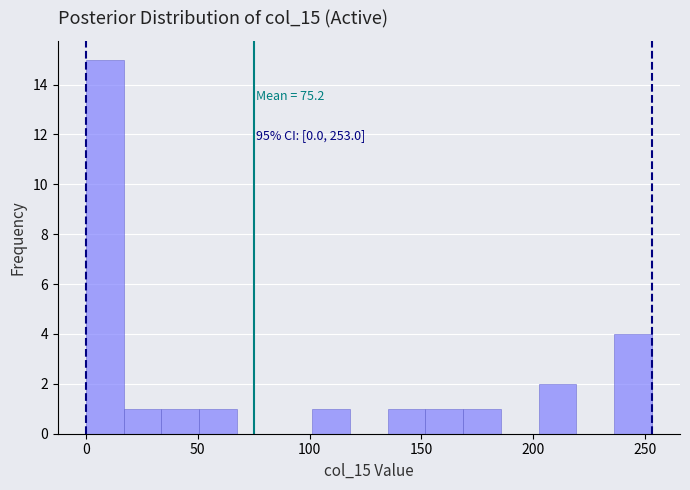

Read against the x-axis, roughly where is the centre of the tallest bar?

10